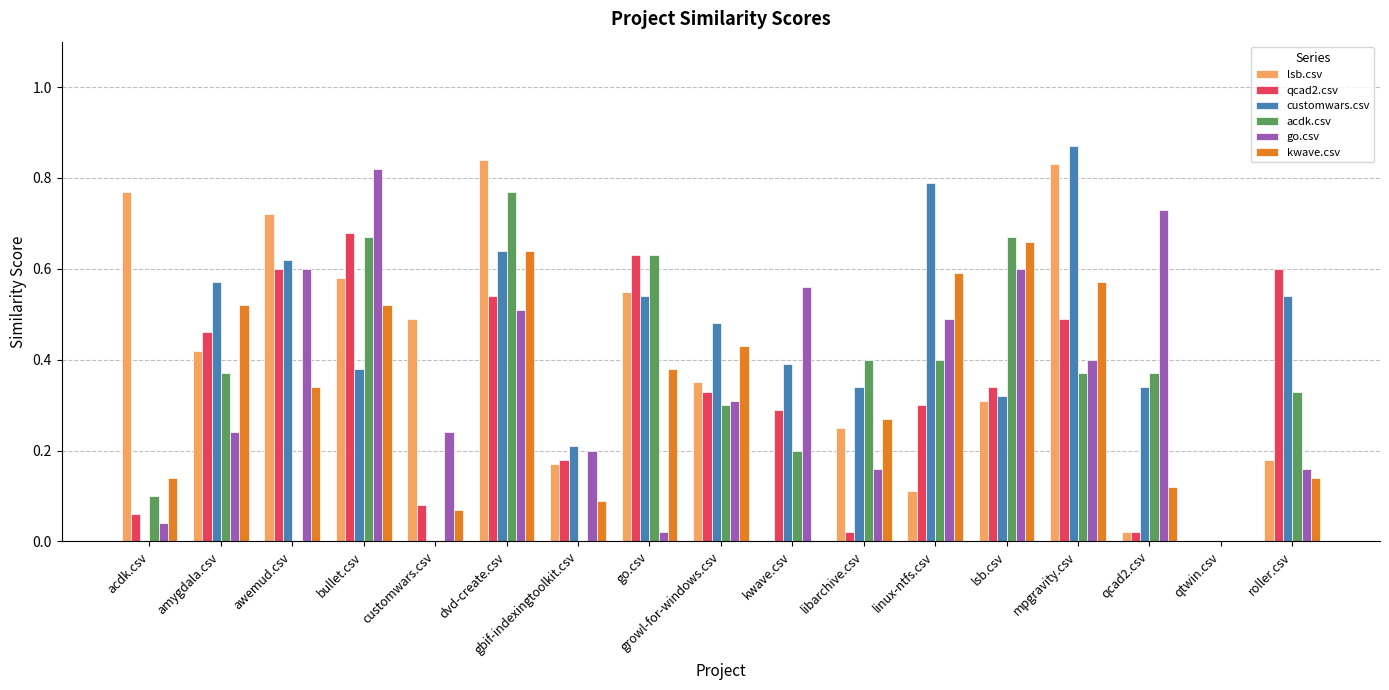

Which label corresponds to the largest value in the chart?

mpgravity.csv